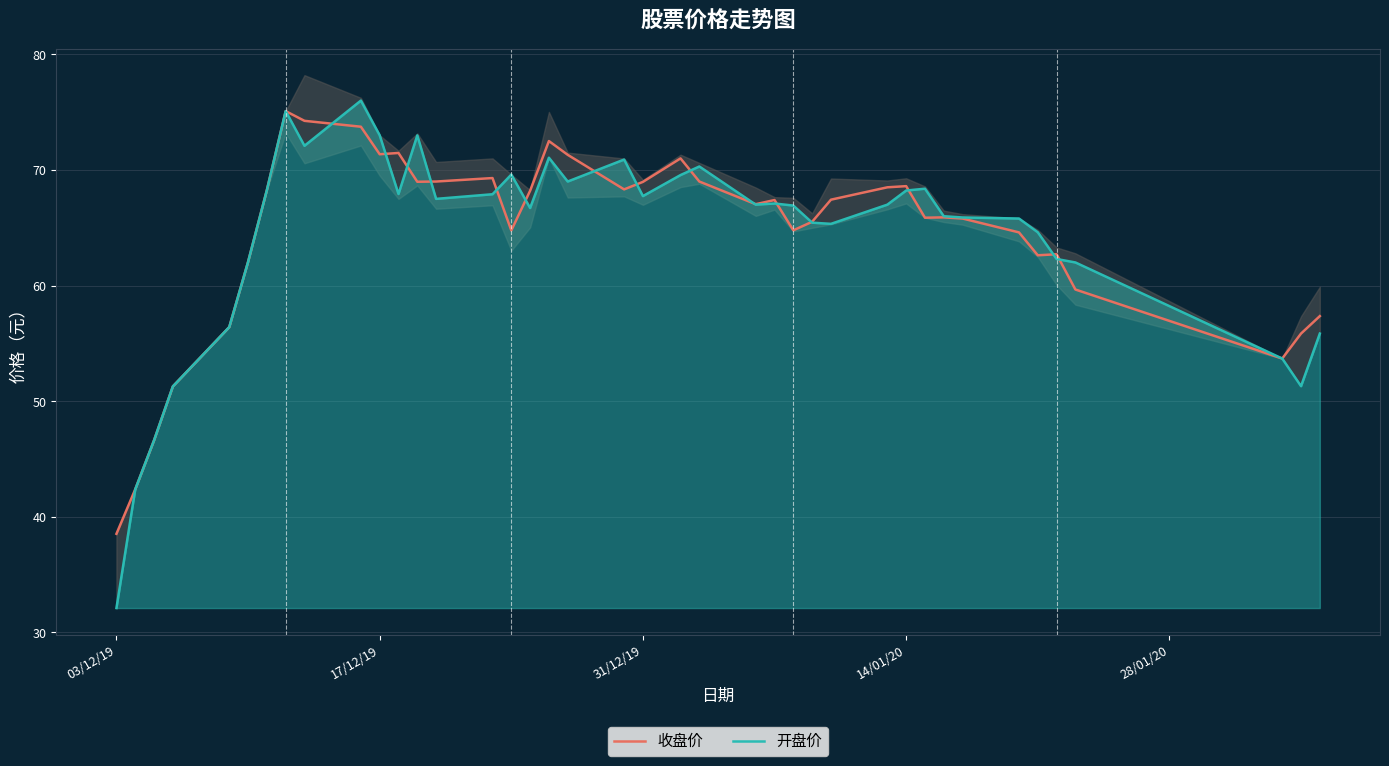

How many interior local peaks does the 收盘价 series have?

9